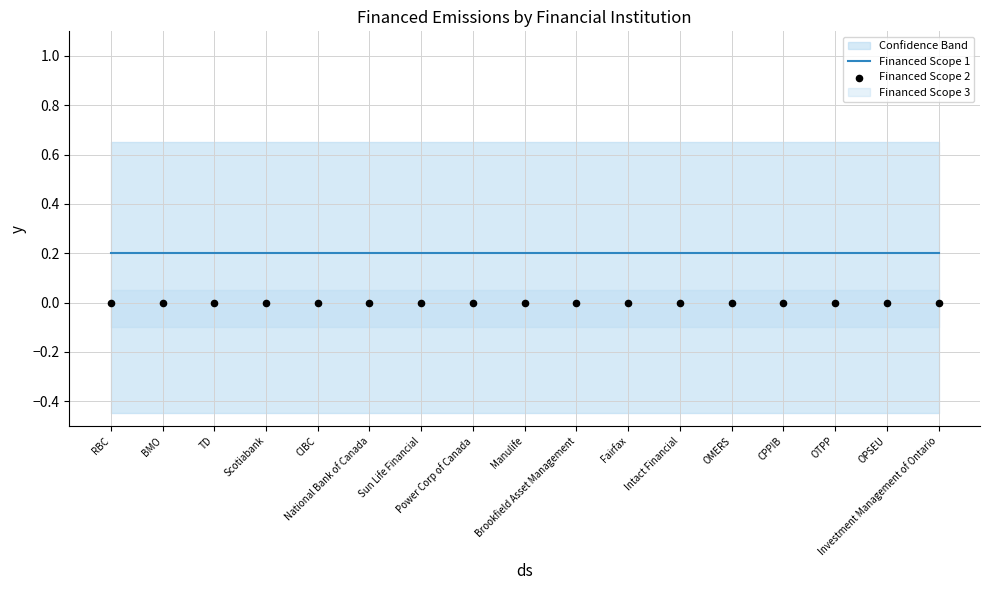

Which series reaches the maximum Y coordinate?

Financed Scope 1